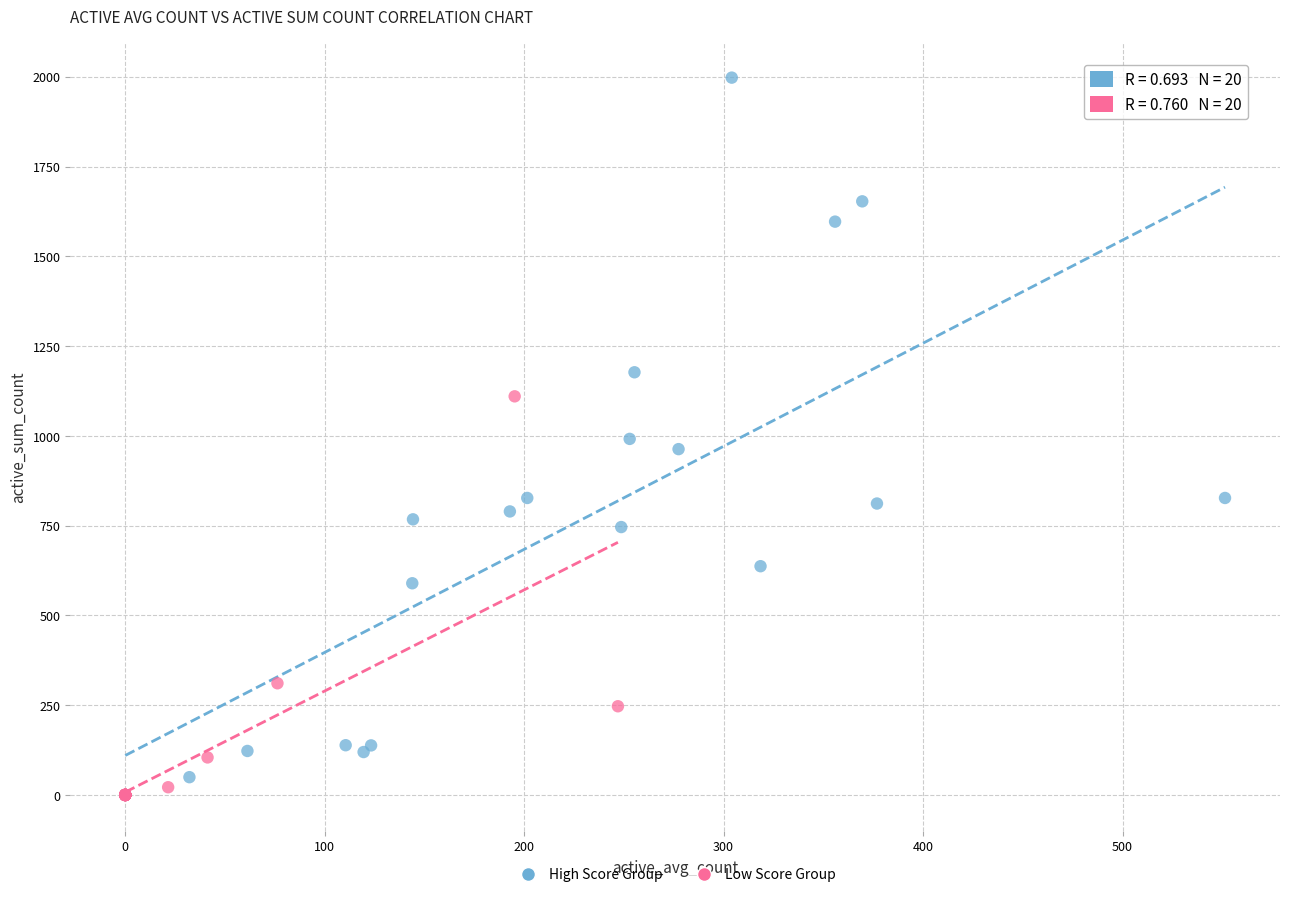

Which series contains the highest Y value?

High Score Group